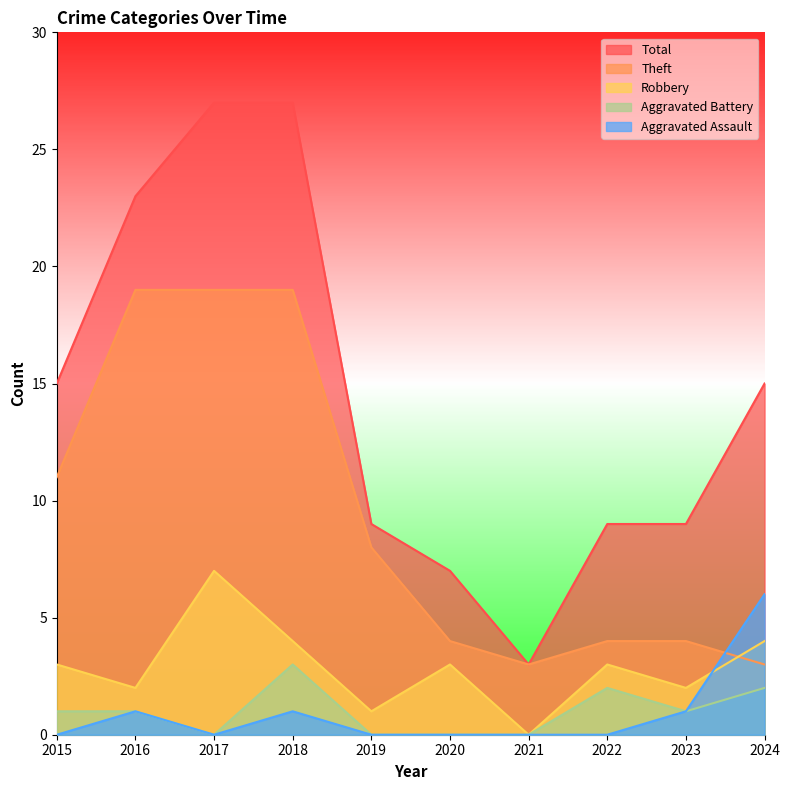

What is the minimum value for Theft?

3